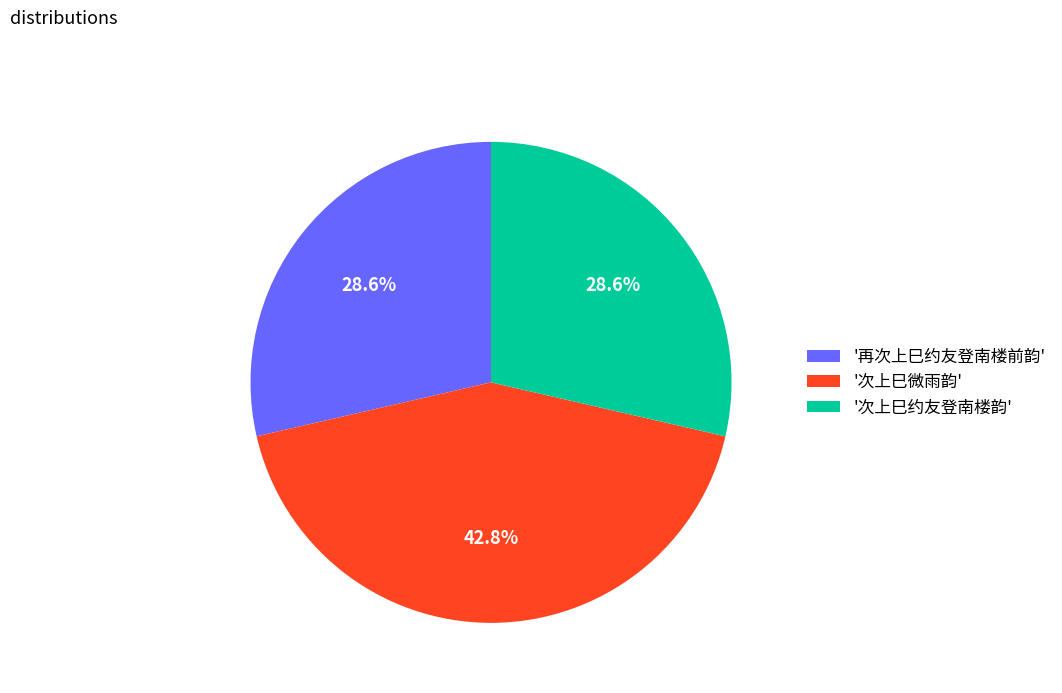

Count the number of slices in the pie.

3